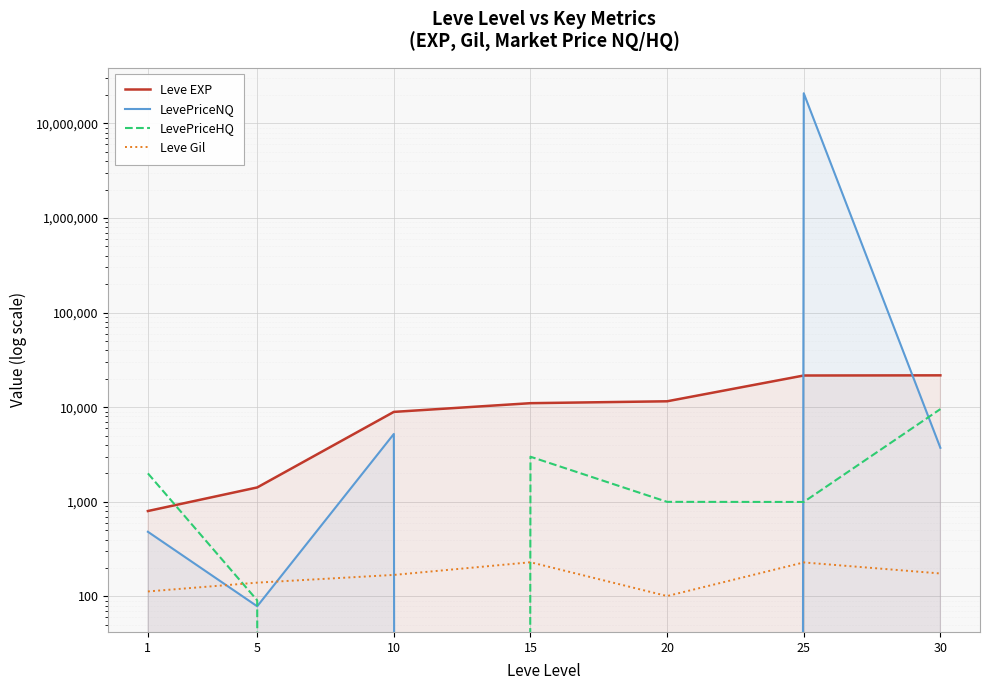

How many data points in LevePriceNQ are above 482?

4